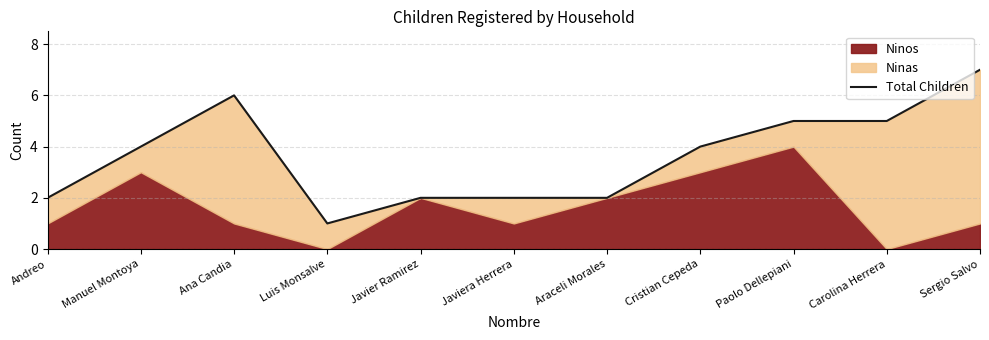

What value does the data have at Cristian Cepeda?

4